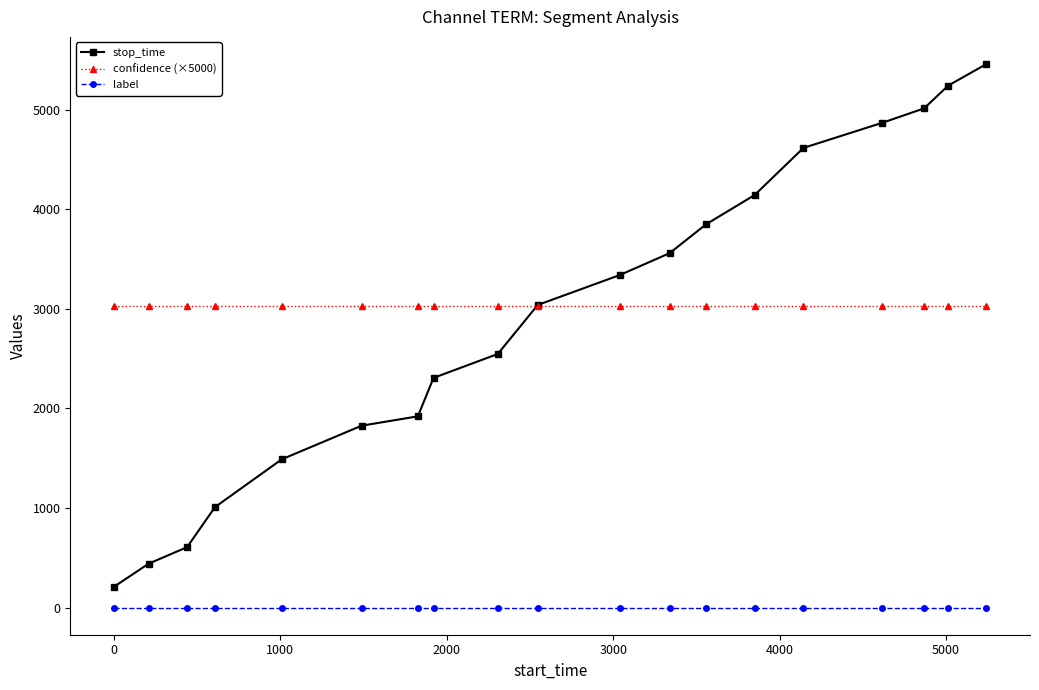

At how many categories does at least one series exceed 3440?

8